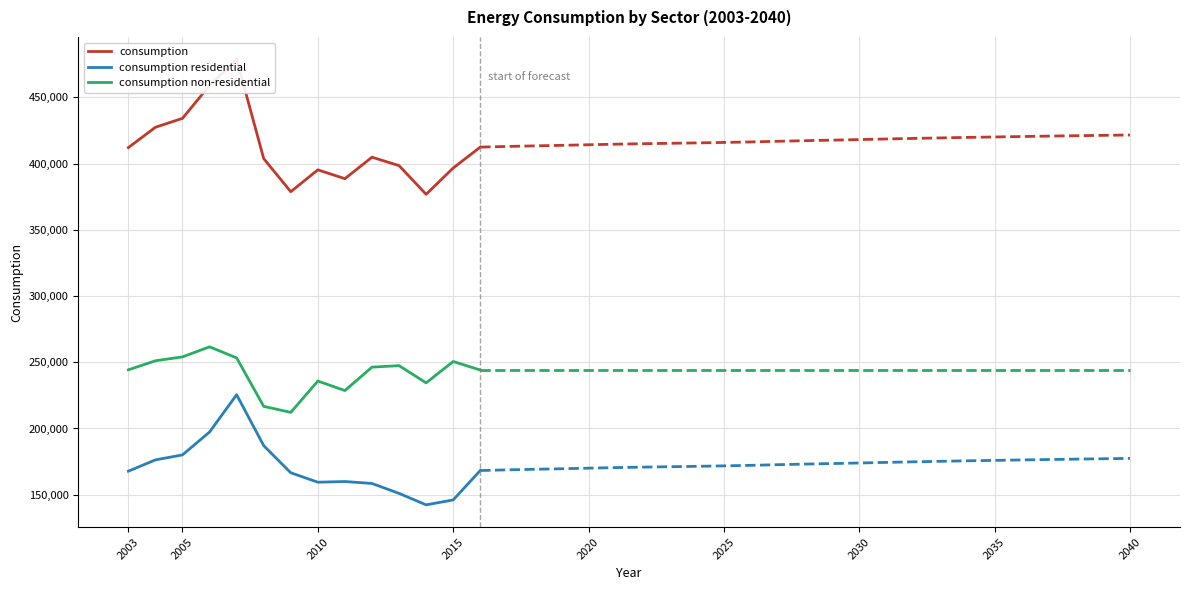

What is the maximum value for consumption non-residential?

261651